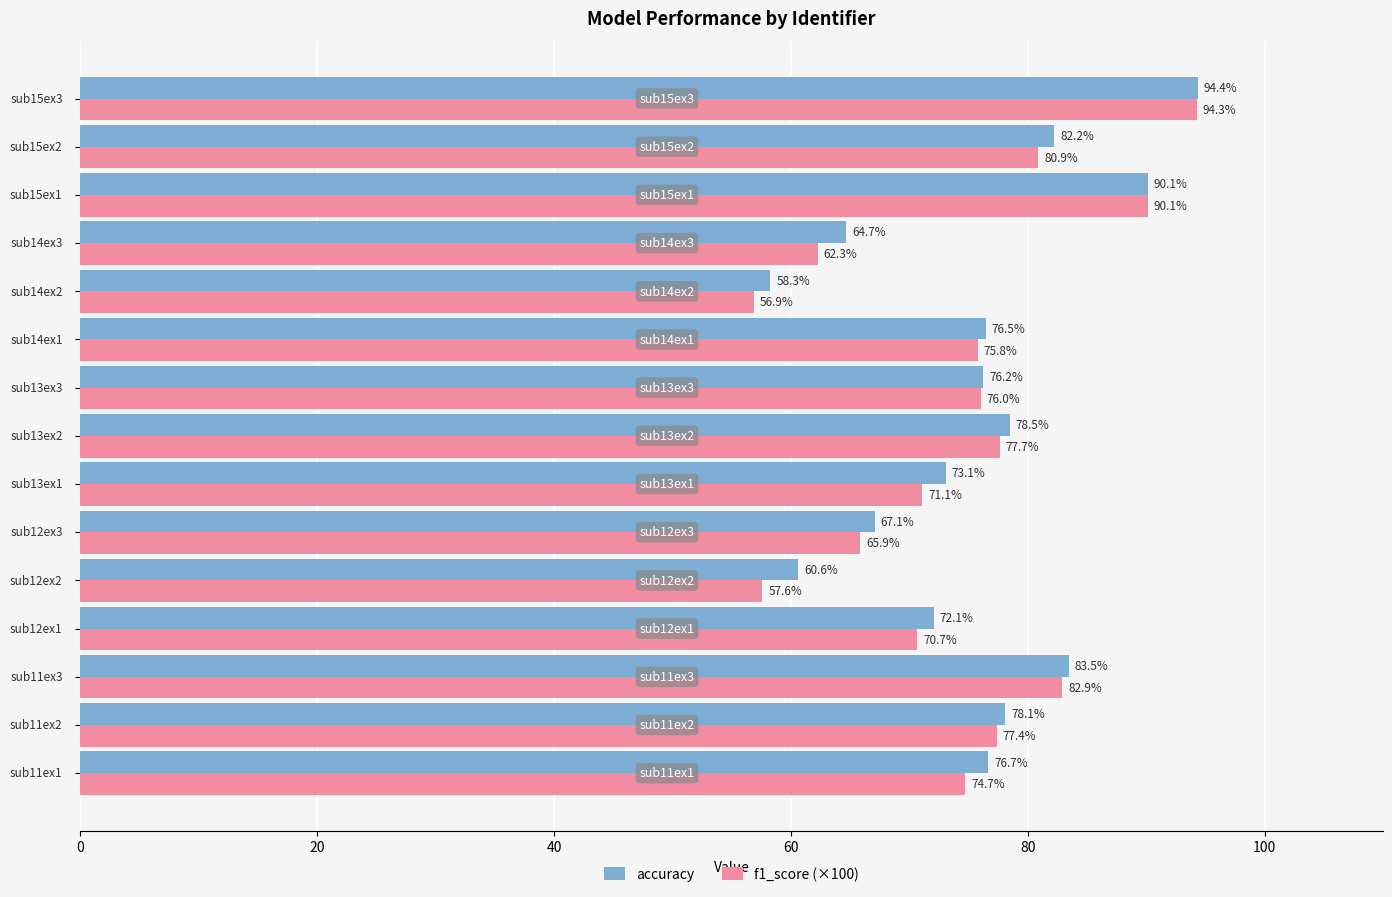

Which series has the largest total across all categories?

accuracy